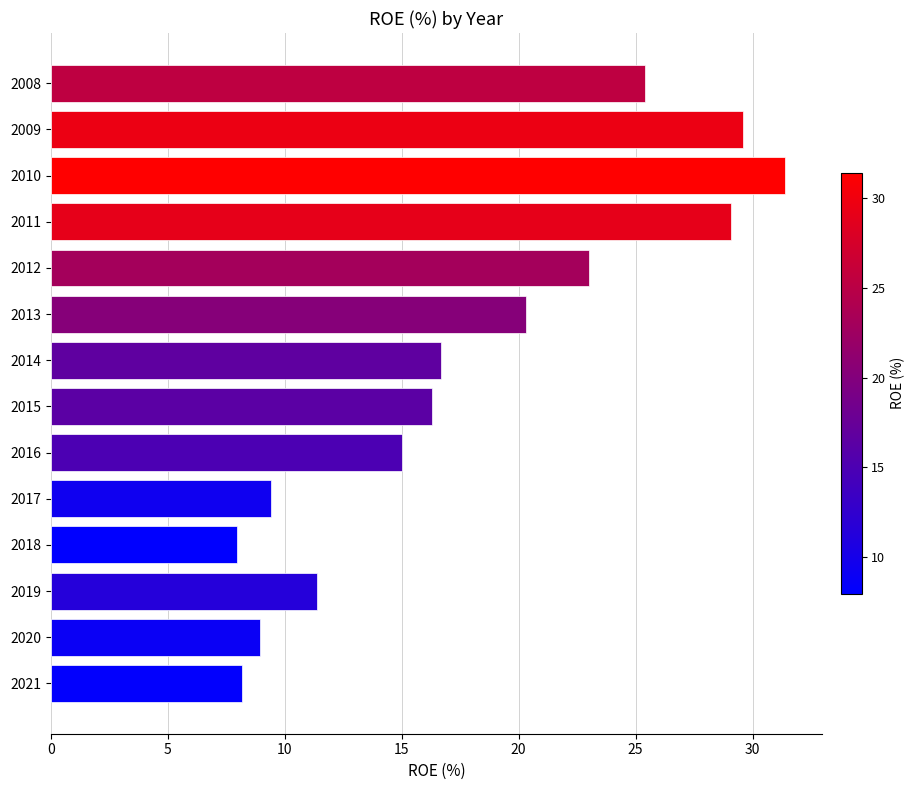

Does the chart contain stacked bars?

No